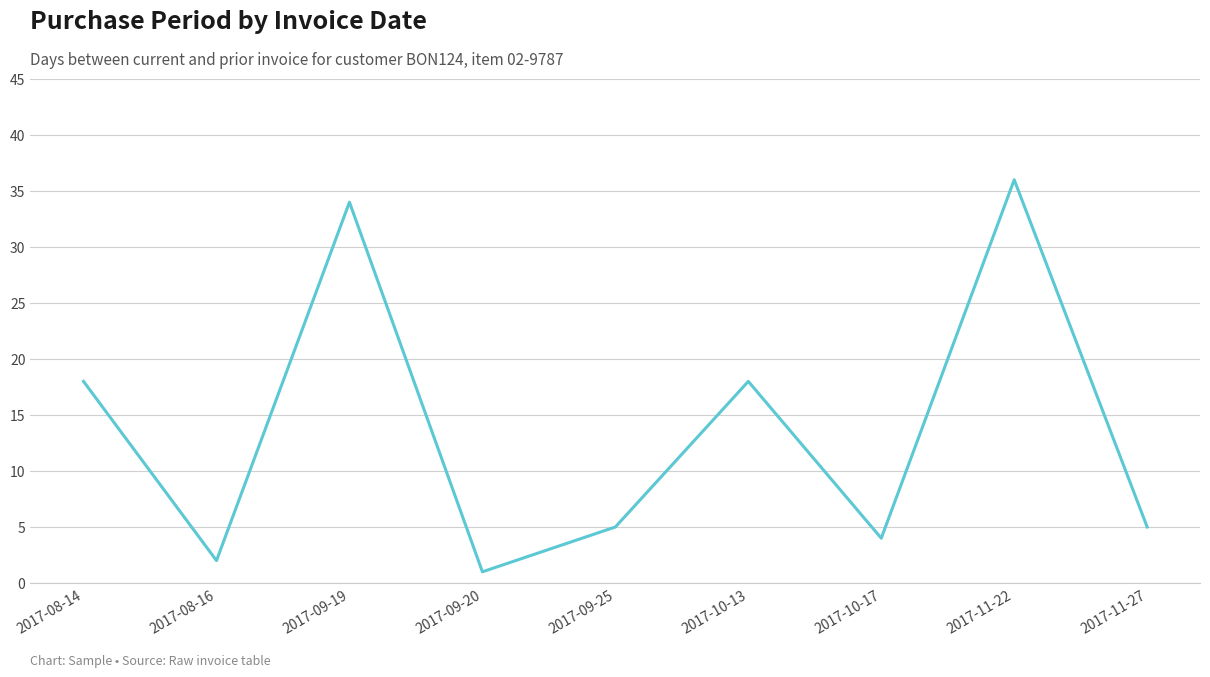

What is the greatest value displayed?

36